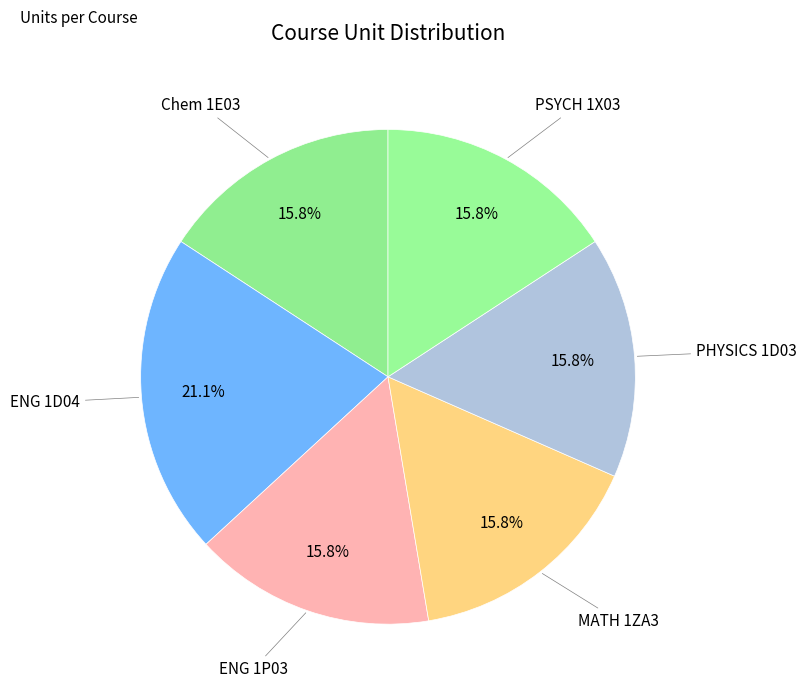

How many slices are in this pie chart?

6